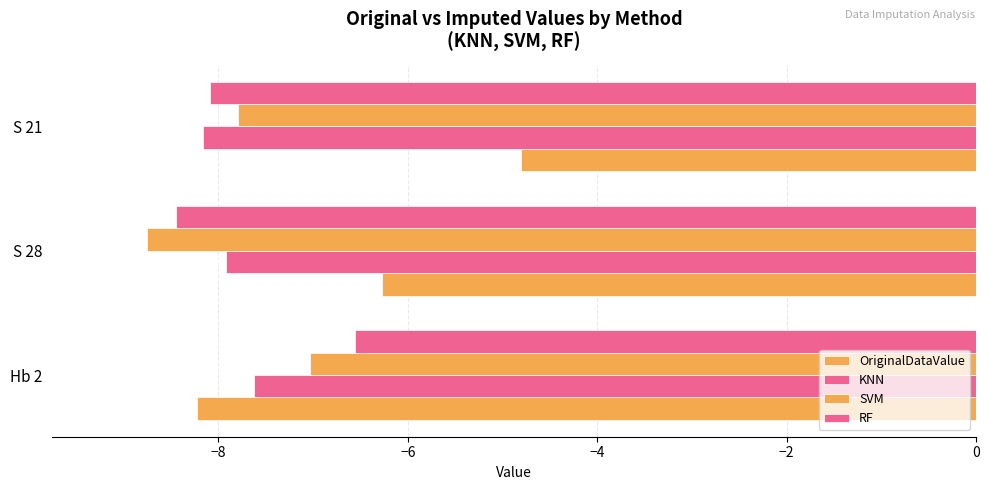

Reading left to right, extract all data points from this chart.

OriginalDataValue: -8.2	-6.3	-4.8
KNN: -7.6	-7.9	-8.2
SVM: -7.0	-8.8	-7.8
RF: -6.6	-8.4	-8.1